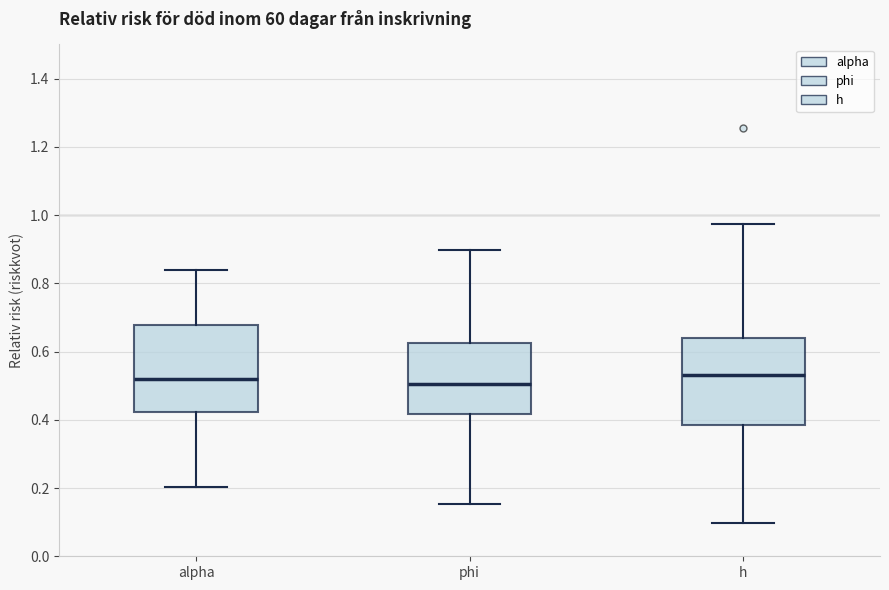

Reading left to right, read every box against the y-axis: the position of its median line, the range the box covers, and the ends of its whiskers. The values are not printed on the chart, so give them approximately, as read against the axis.

alpha: median 0.52, box 0.42 to 0.68, whiskers 0.20 to 0.84
phi: median 0.50, box 0.42 to 0.62, whiskers 0.16 to 0.90
h: median 0.54, box 0.38 to 0.64, whiskers 0.10 to 0.98